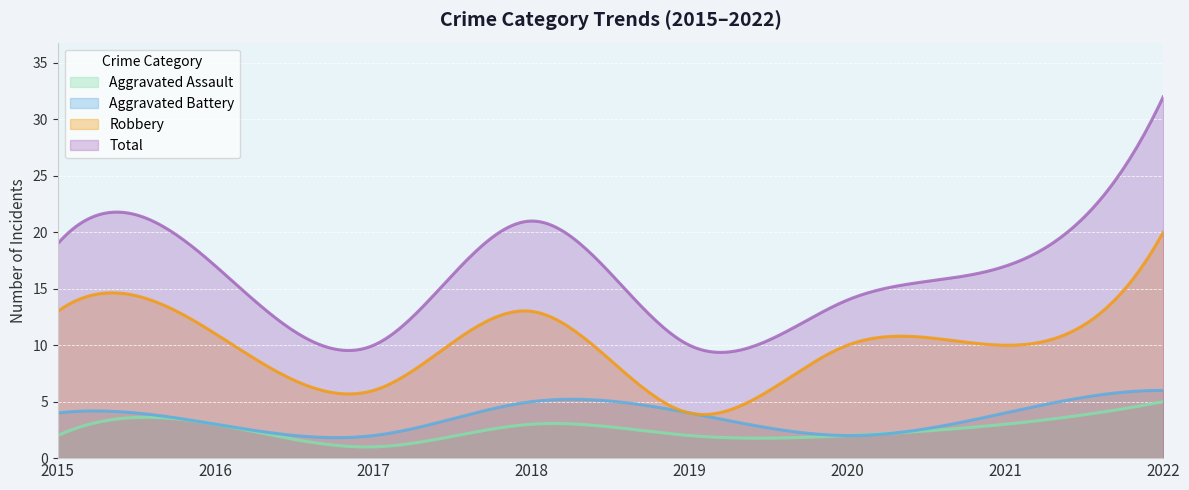

At which label does Robbery first exceed 11?

2015